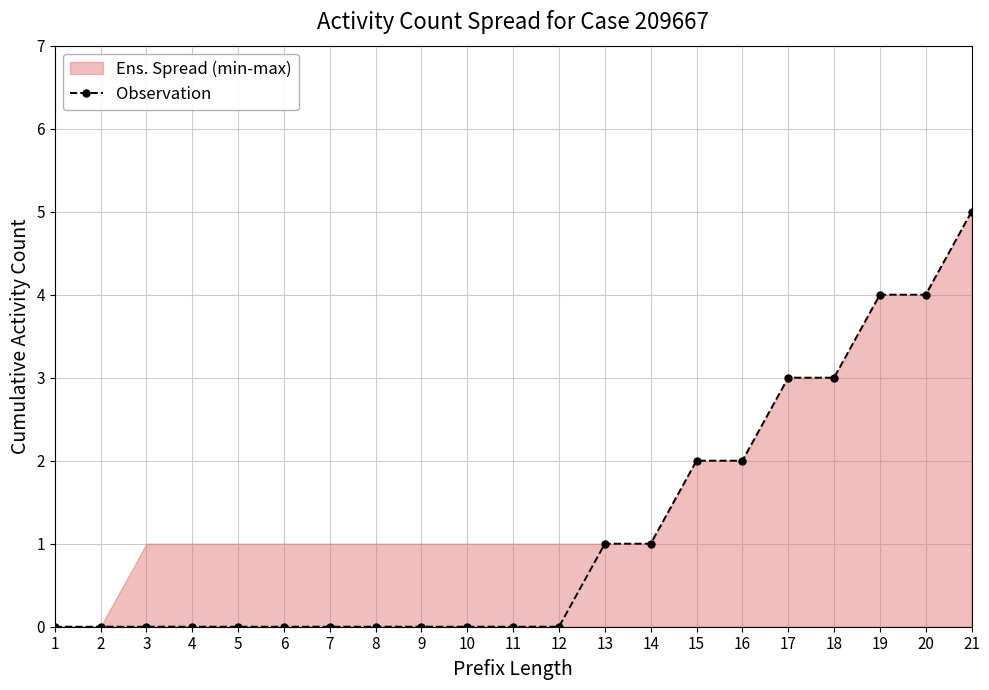

True or false: there are more than 2 points higher than both neighbors.

False